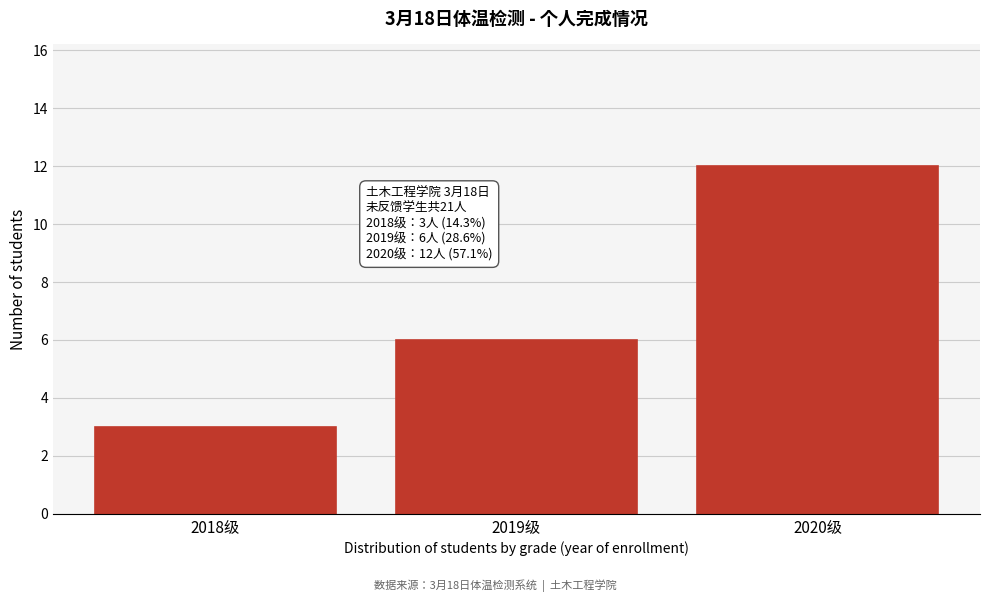

Reading left to right, list all the values displayed in this chart.

2018级=3	2019级=6	2020级=12